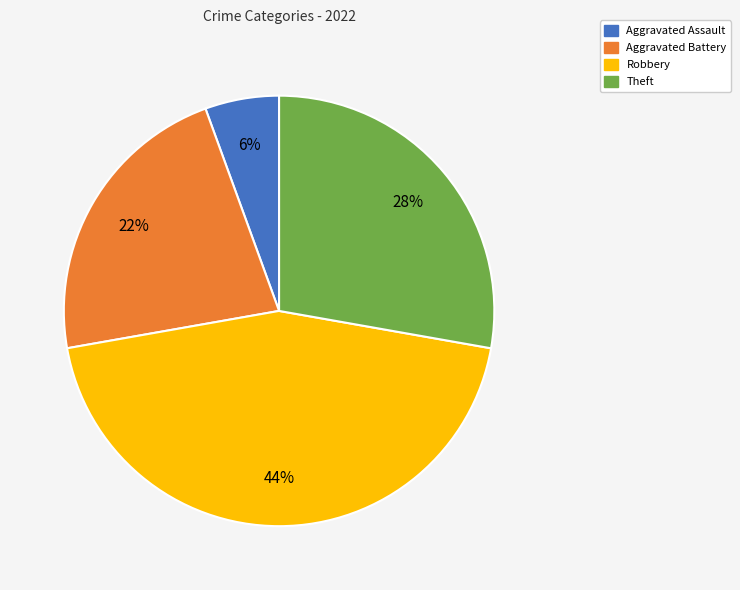

Rank the categories by value from lowest to highest.

Aggravated Assault, Aggravated Battery, Theft, Robbery